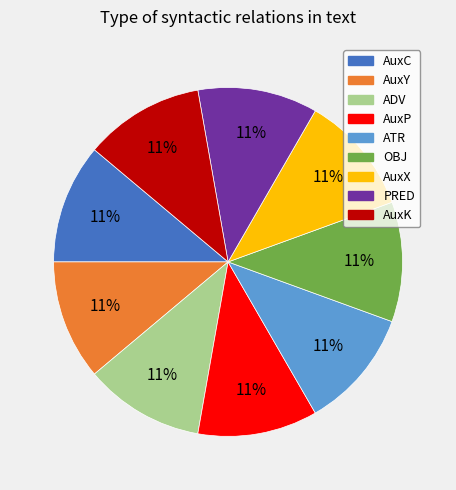

To the nearest percent, what percentage of the pie is OBJ?

11%